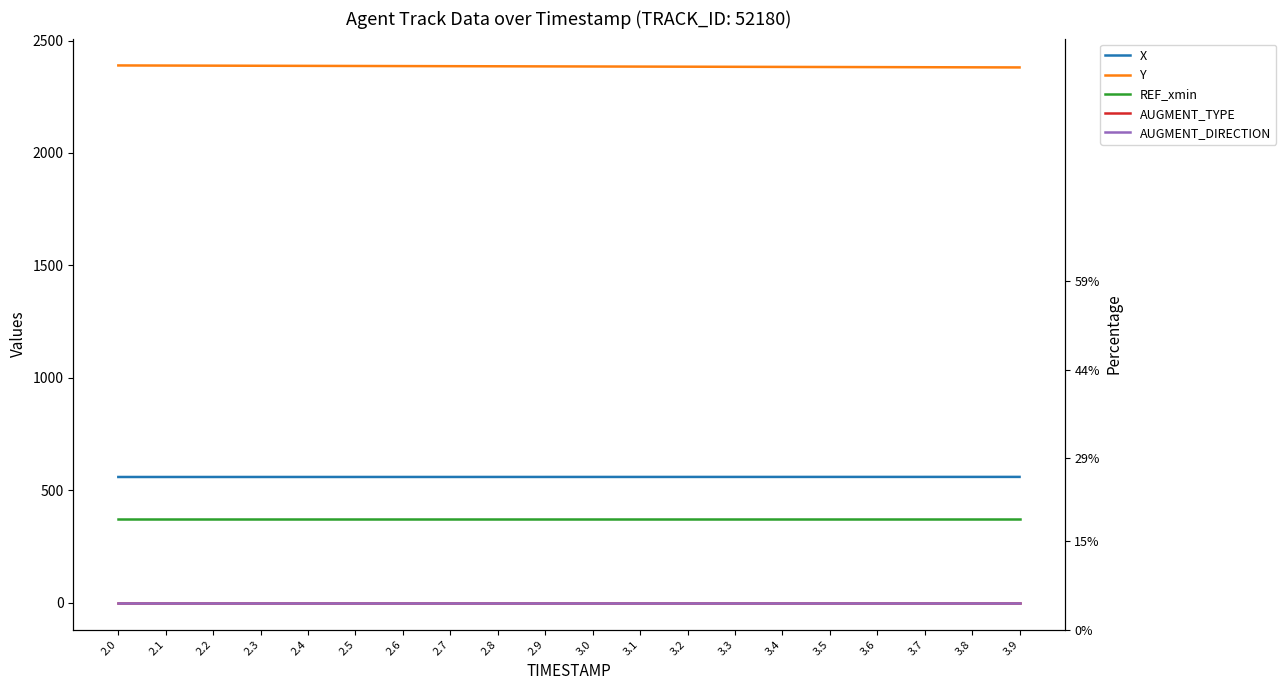

What value does the REF_xmin series have at 3.4?

372.5